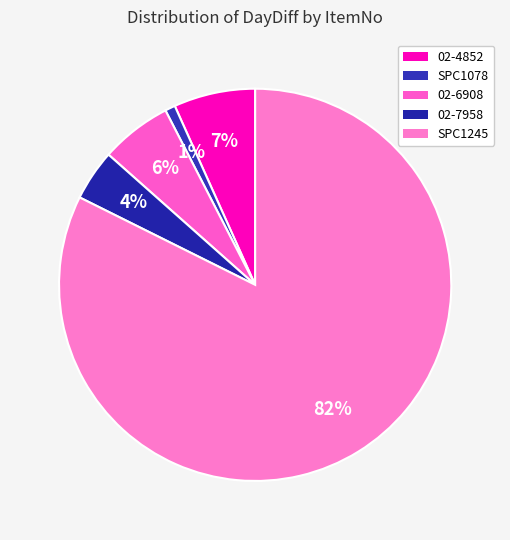

Is there any slice that represents more than half of the pie?

Yes